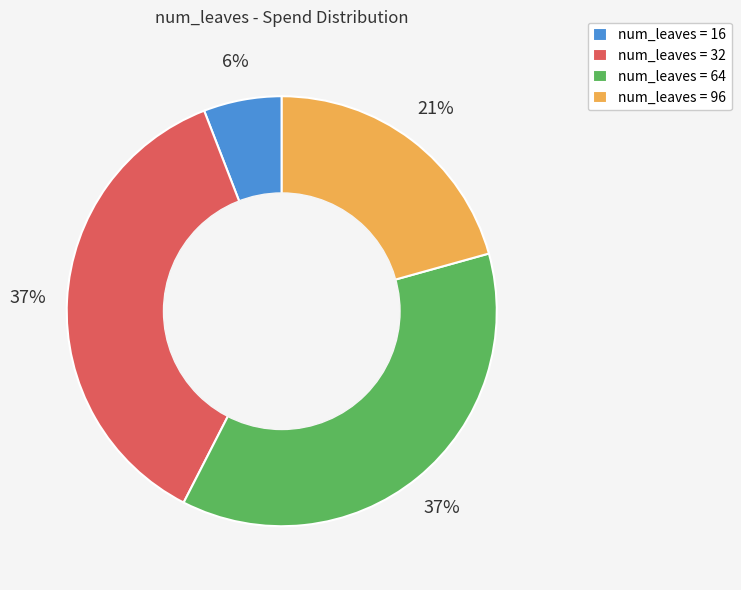

Between num_leaves = 64 and num_leaves = 96, which is larger?

num_leaves = 64